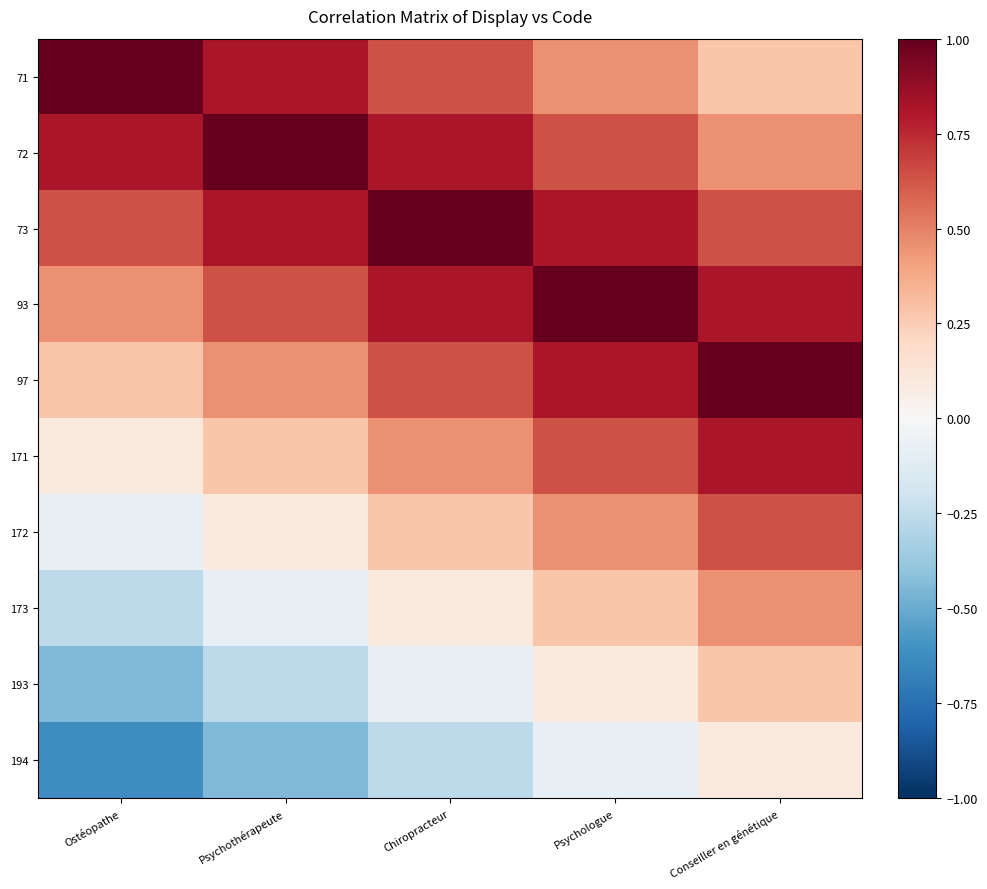

List the series in order of their peak value, highest first.

71, 72, 73, 93, 97, 171, 172, 173, 193, 194